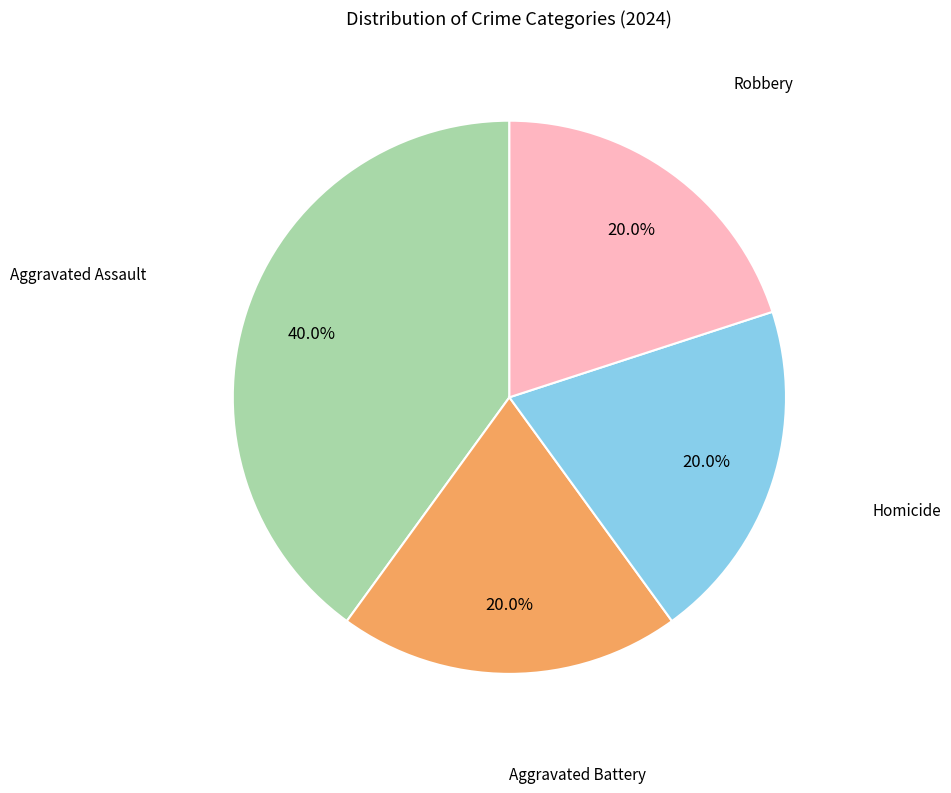

Is there any slice that represents more than half of the pie?

No